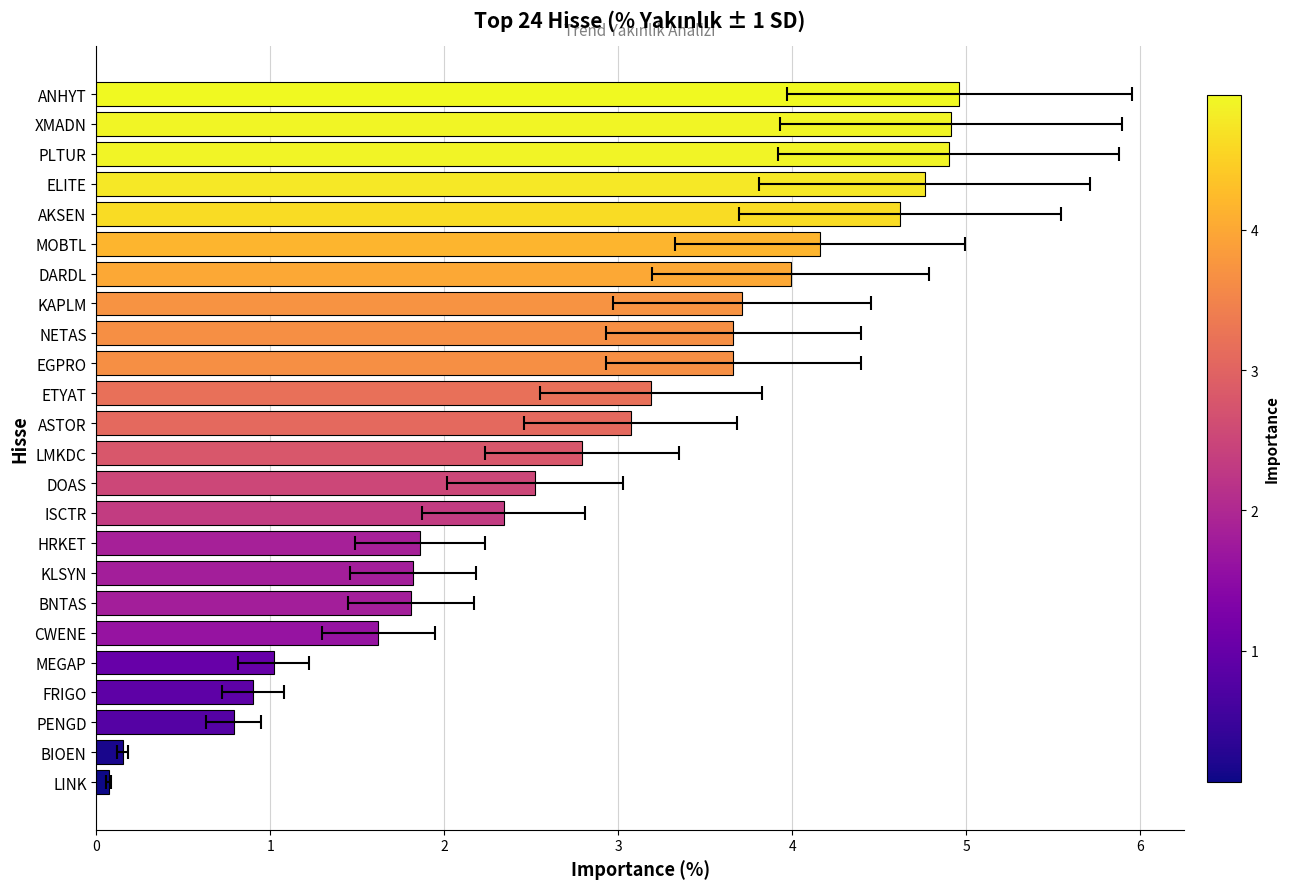

Reading left to right, list all the values displayed in this chart.

0.1	0.1	0.8	0.9	1.0	1.6	1.8	1.8	1.9	2.3	2.5	2.8	3.1	3.2	3.7	3.7	3.7	4.0	4.2	4.6	4.8	4.9	4.9	5.0